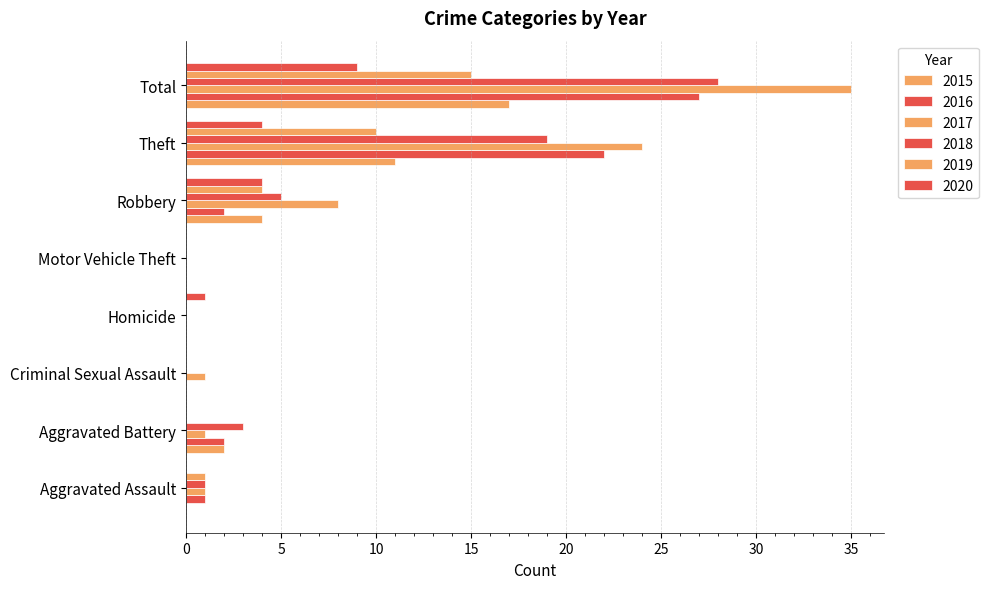

The 2018 series shows 0 at Motor Vehicle Theft. True or false?

True